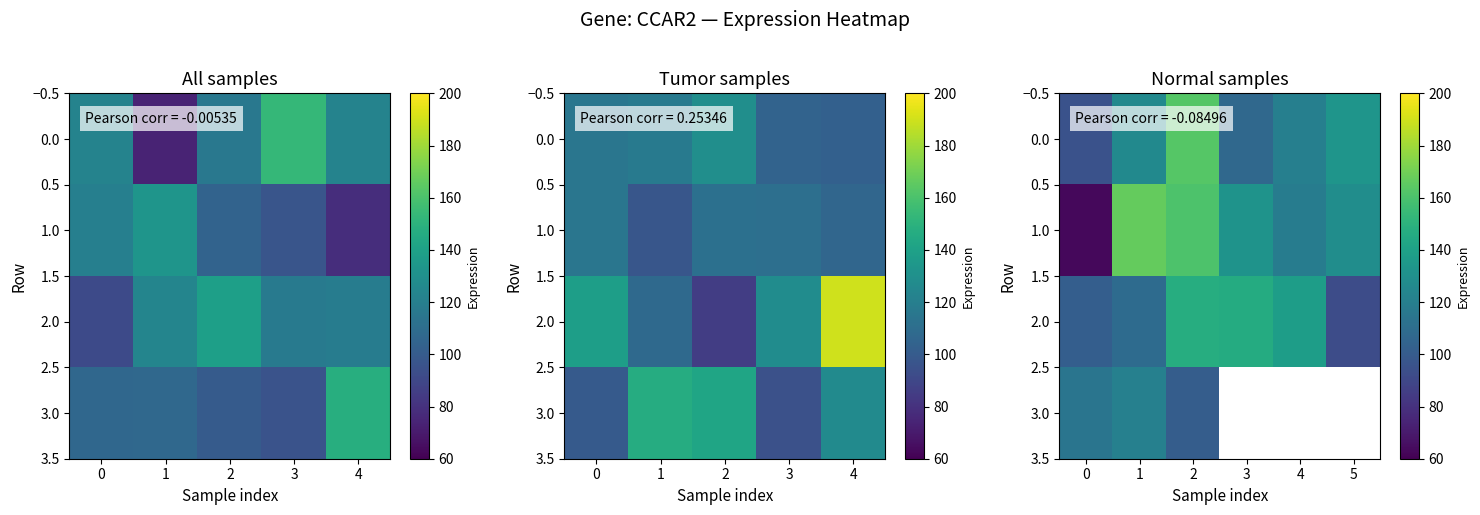

What is the difference between the second highest and minimum values in the 1.0 series?

97.8